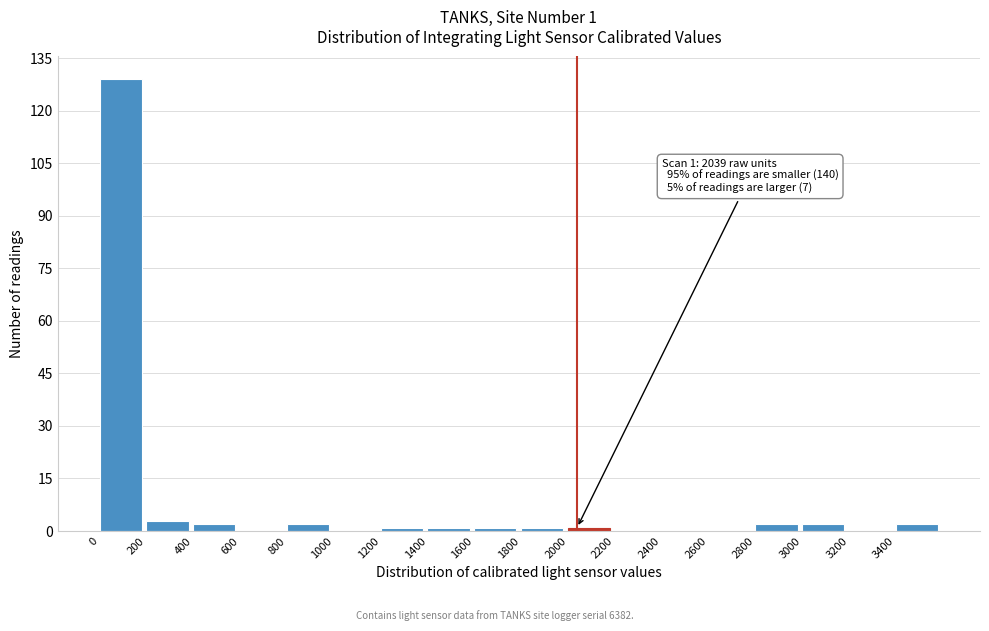

Over which range of the x-axis is the bar tallest?

0 to 200